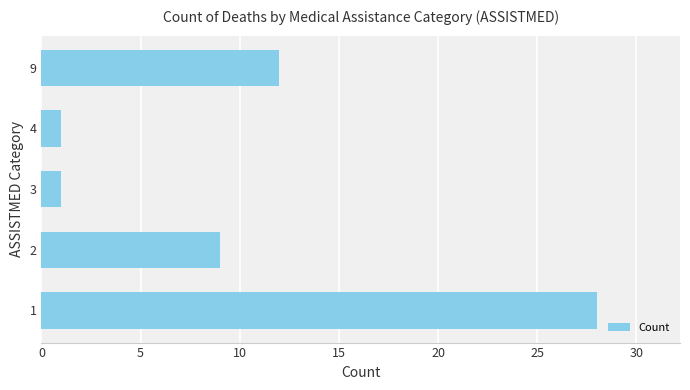

The chart shows a value of 28 at 1. True or false?

True